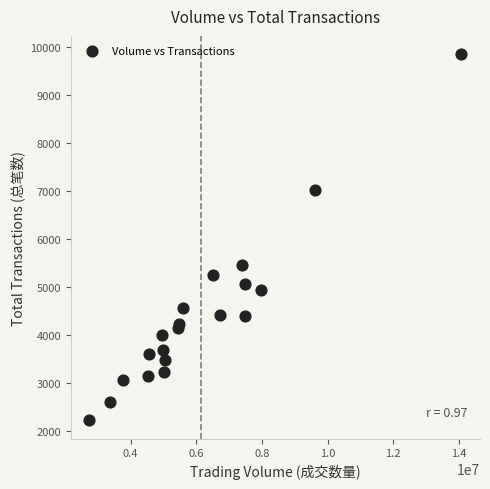

What Y value in the scatter plot is closest to 6034?

5461